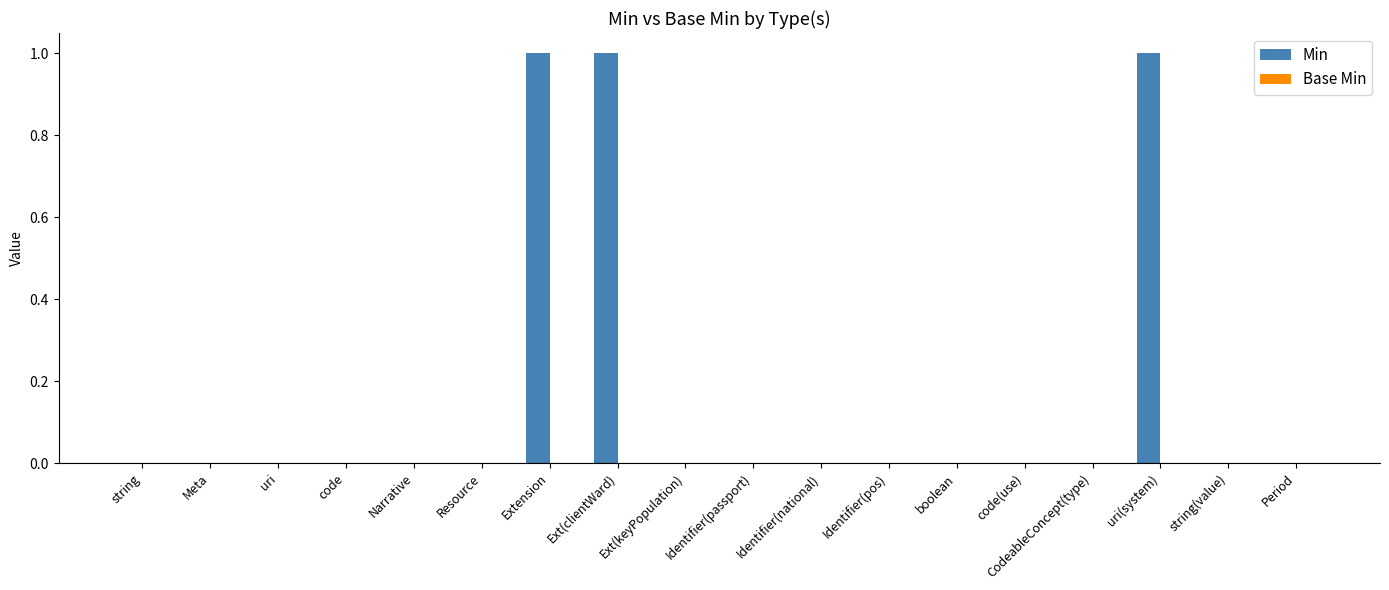

What is the sum of all values?

3